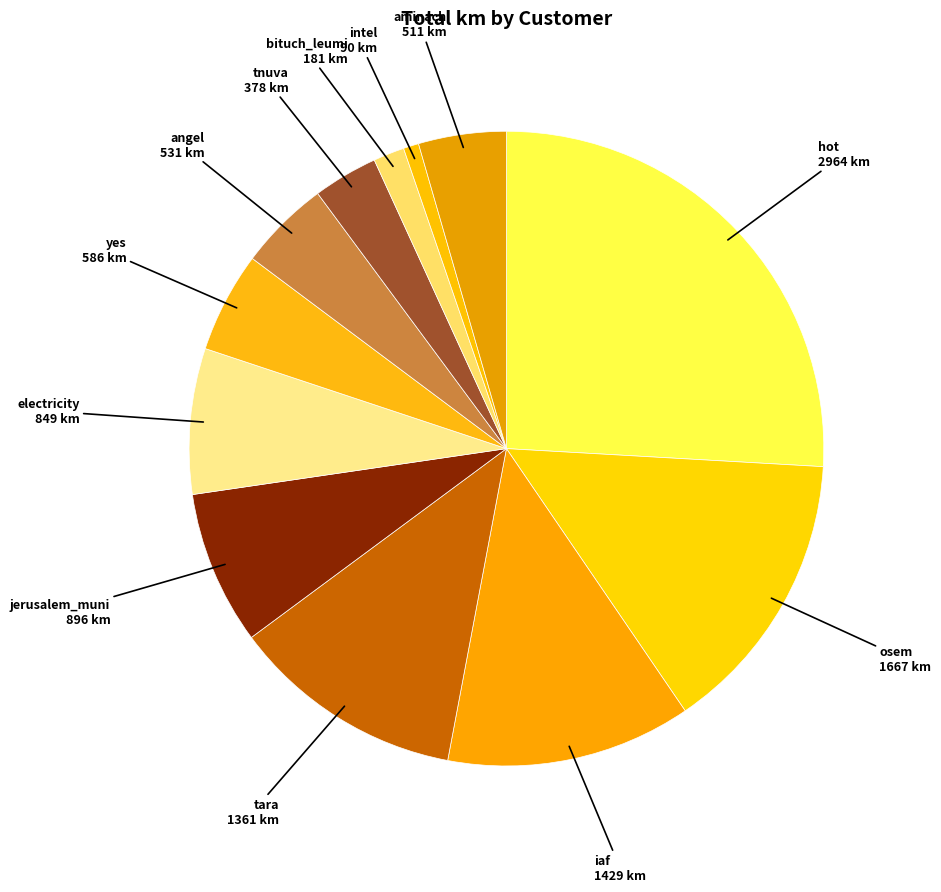

Which has a higher value, hot or intel?

hot